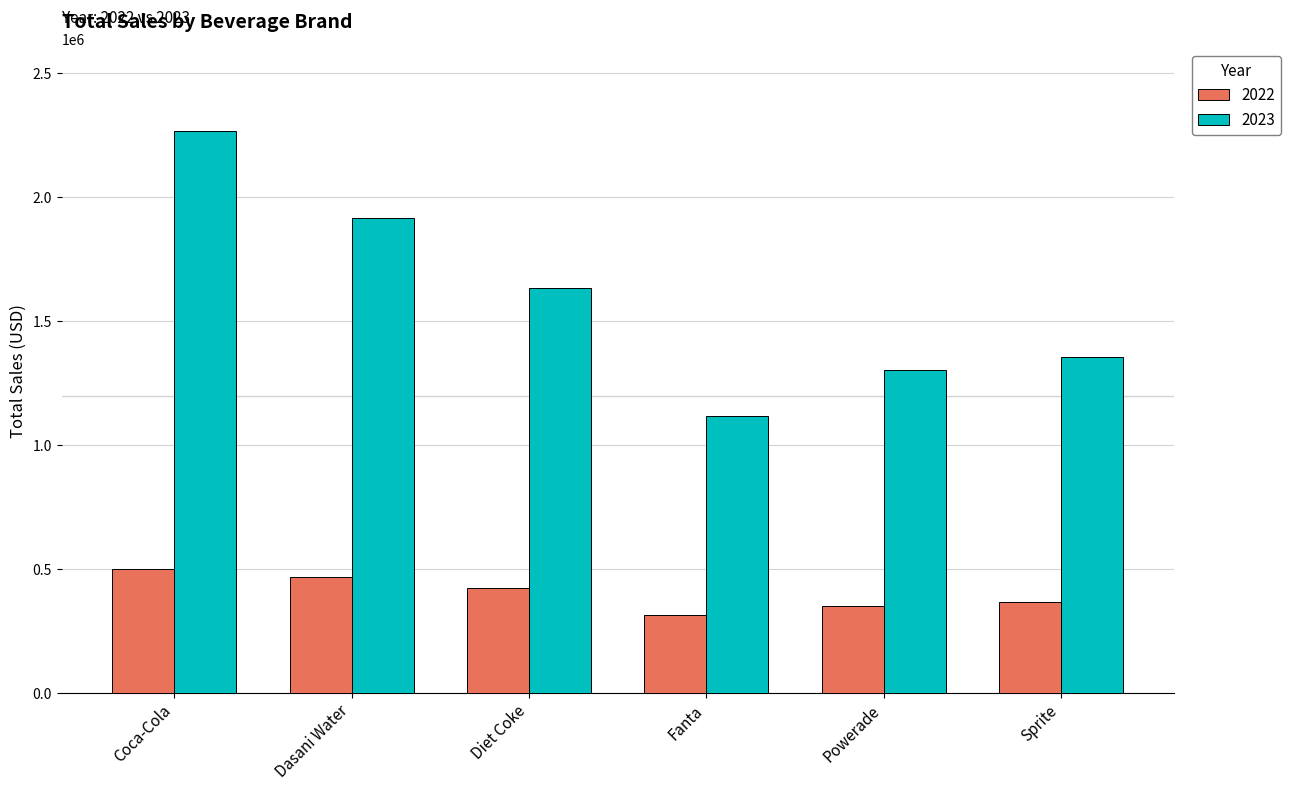

Is it true that 2023 equals 1353578.3 at Sprite?

True